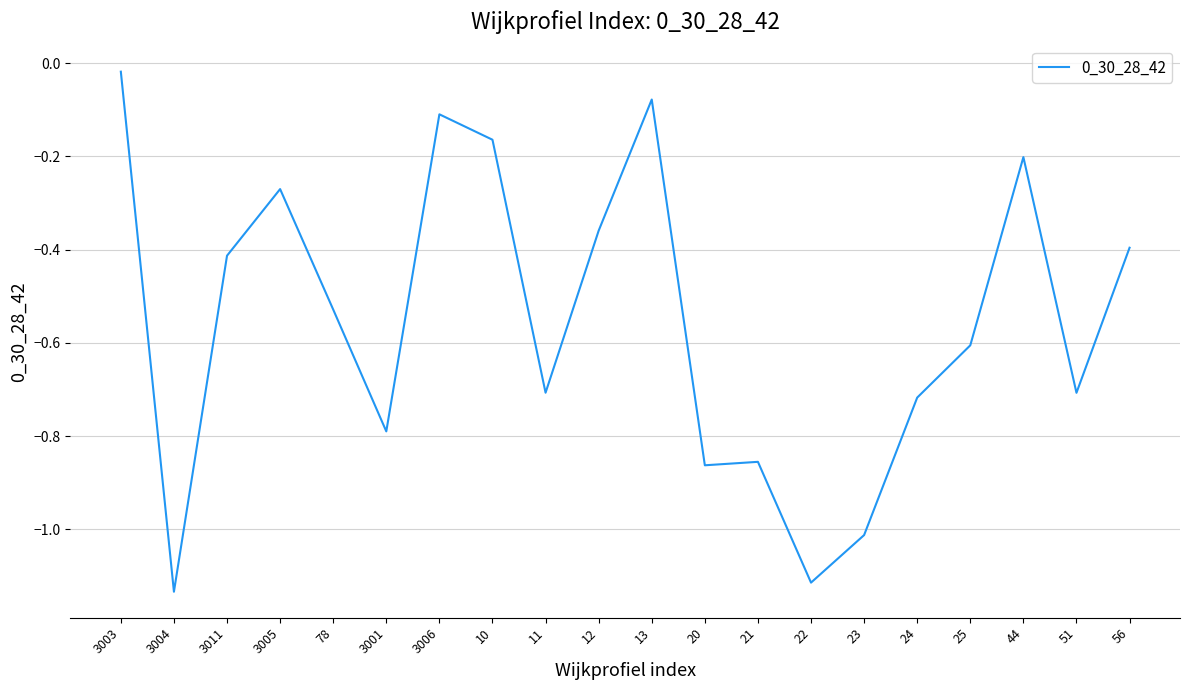

Is this an area chart (filled region under the line)?

No